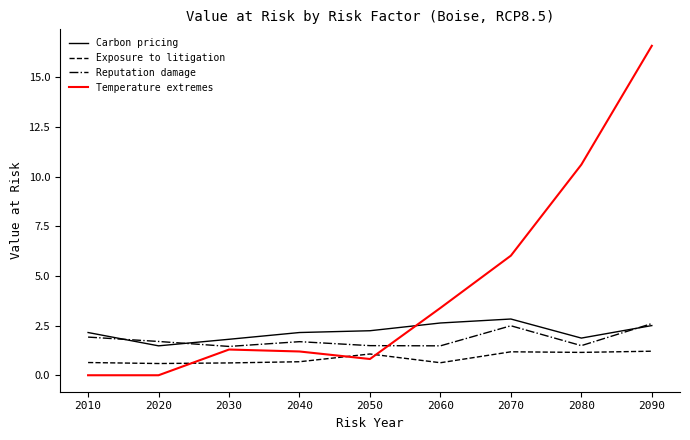

What is the sum of all Temperature extremes values?

39.9